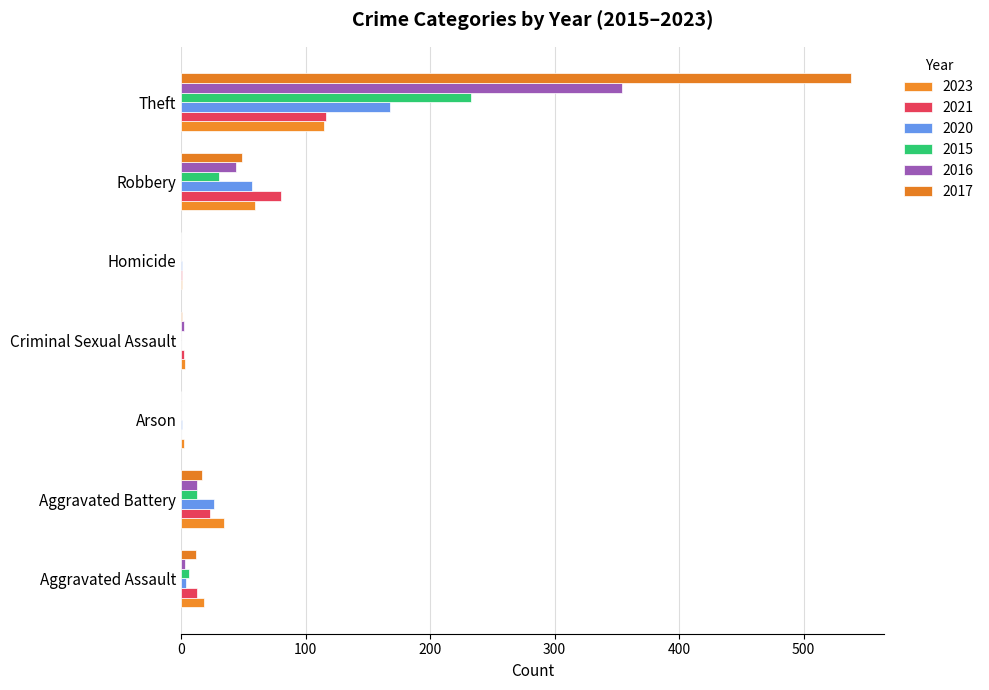

Reading left to right, extract all data points from this chart.

2023: Aggravated Assault=18	Aggravated Battery=34	Arson=2	Criminal Sexual Assault=3	Homicide=1	Robbery=59	Theft=115
2021: Aggravated Assault=13	Aggravated Battery=23	Arson=0	Criminal Sexual Assault=2	Homicide=1	Robbery=80	Theft=116
2020: Aggravated Assault=4	Aggravated Battery=26	Arson=1	Criminal Sexual Assault=0	Homicide=1	Robbery=57	Theft=168
2015: Aggravated Assault=6	Aggravated Battery=13	Arson=0	Criminal Sexual Assault=0	Homicide=0	Robbery=30	Theft=233
2016: Aggravated Assault=3	Aggravated Battery=13	Arson=0	Criminal Sexual Assault=2	Homicide=0	Robbery=44	Theft=354
2017: Aggravated Assault=12	Aggravated Battery=17	Arson=0	Criminal Sexual Assault=1	Homicide=0	Robbery=49	Theft=538